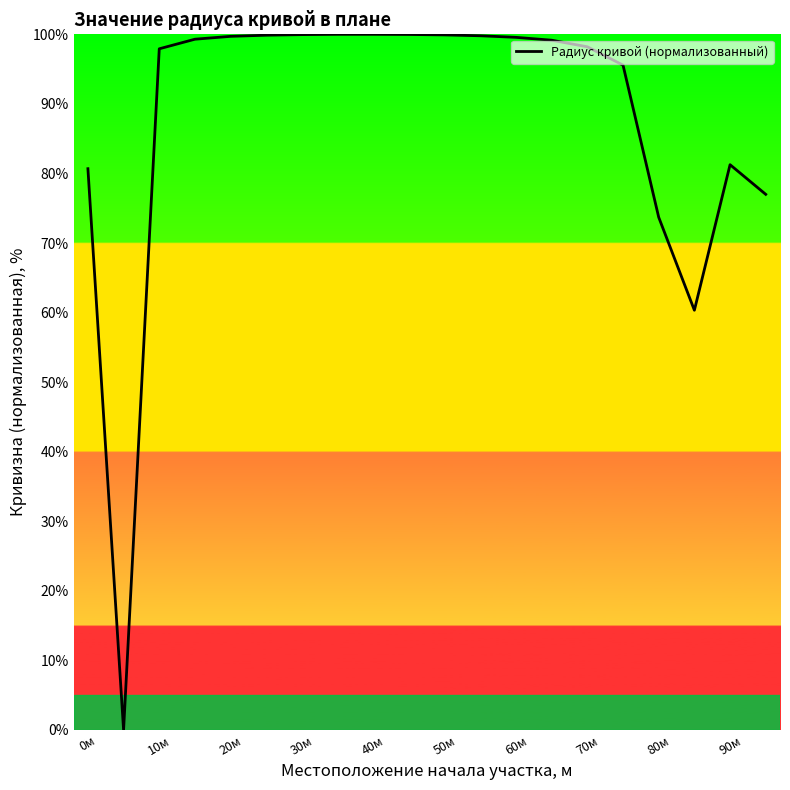

What is the maximum value shown in the chart?

100.0